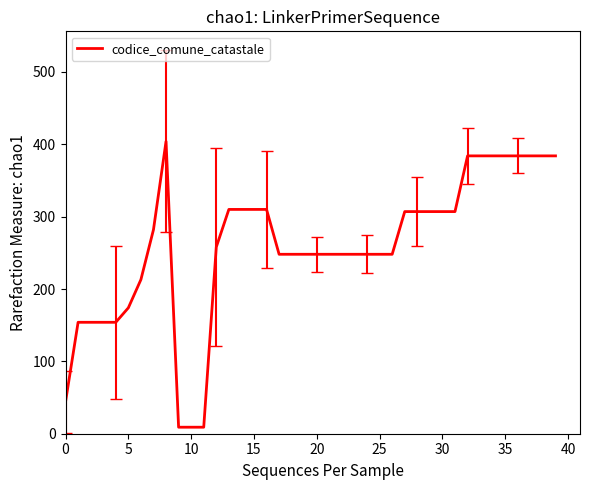

What is the maximum value shown in the chart?

404